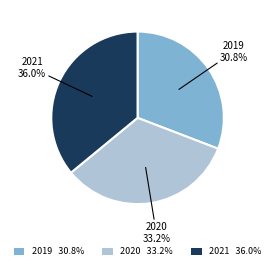

Approximately how many times larger is the value at 2019 compared to 2020?

0.9